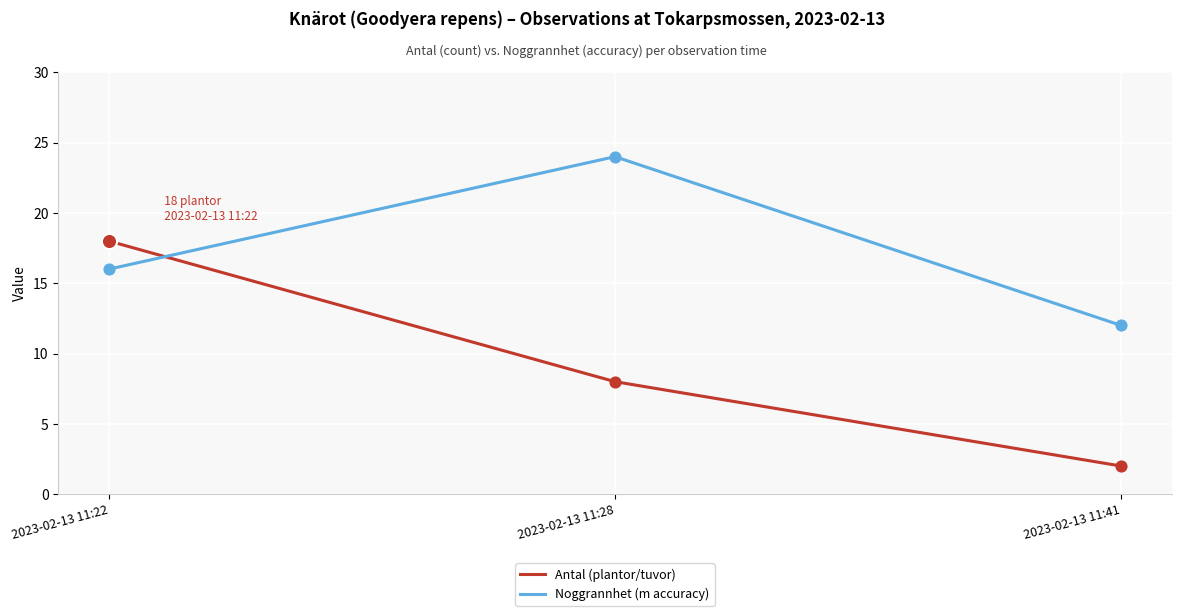

At how many categories does at least one series exceed 13?

2